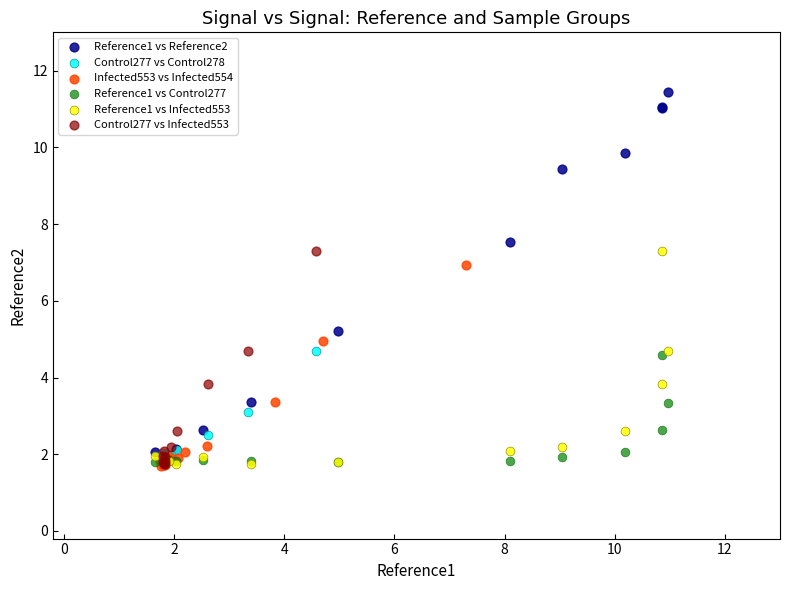

Which series contains the highest Y value?

Reference1 vs Reference2